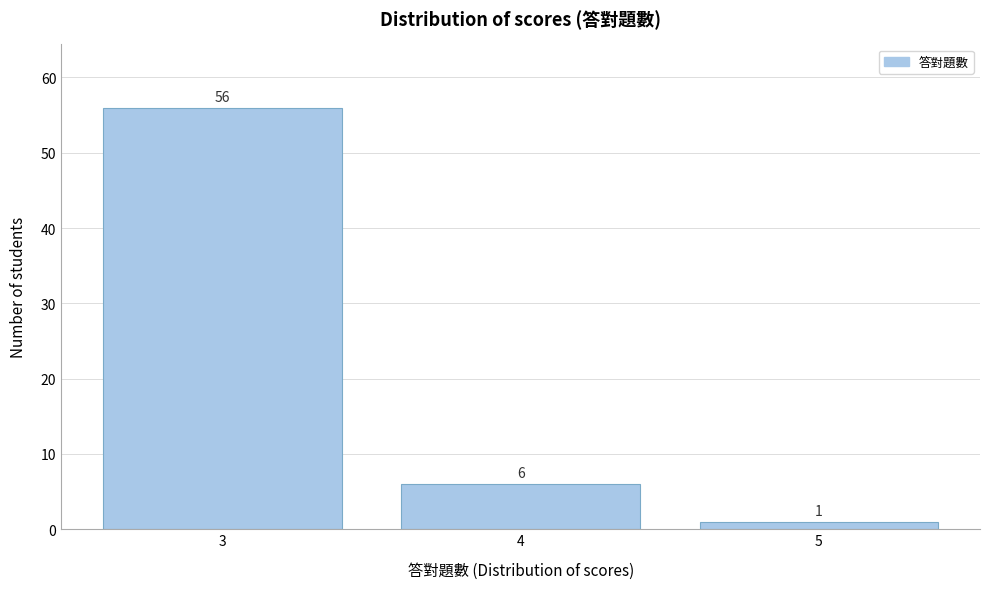

Reading left to right, list all the values displayed in this chart.

3=56	4=6	5=1